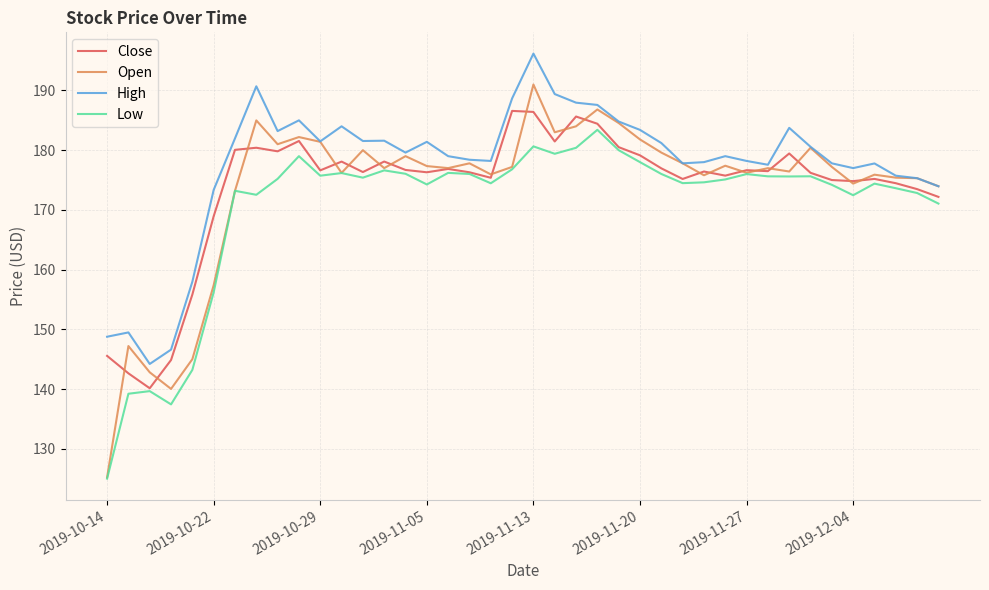

What are all the series names shown in the legend?

Close, Open, High, Low